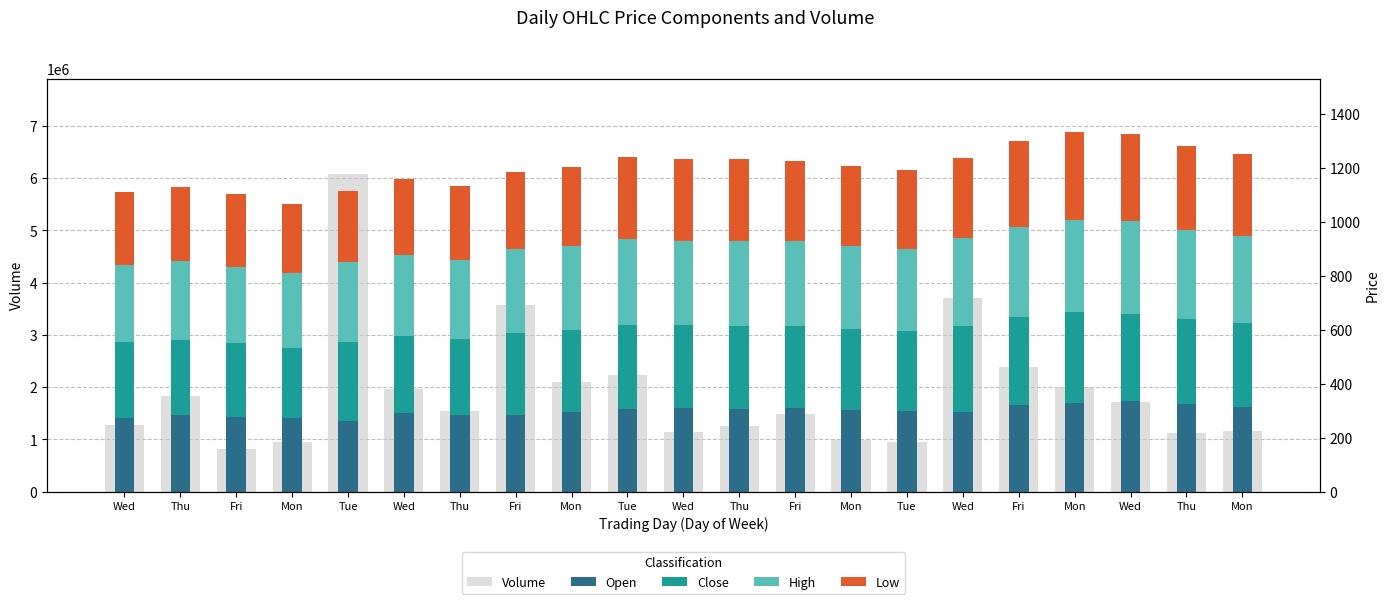

What is the spread (max minus min) of values at Wed?

1269924.0